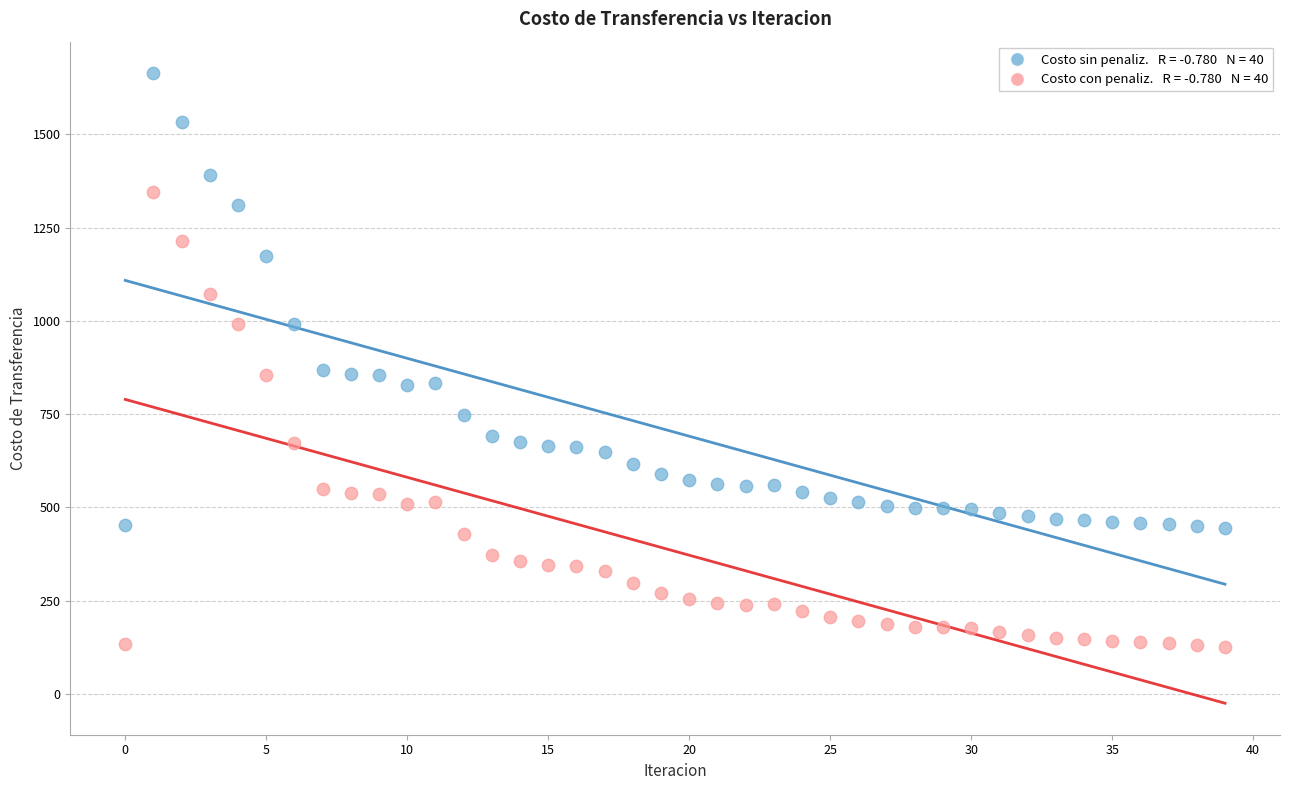

Count the number of points in this scatter plot.

80